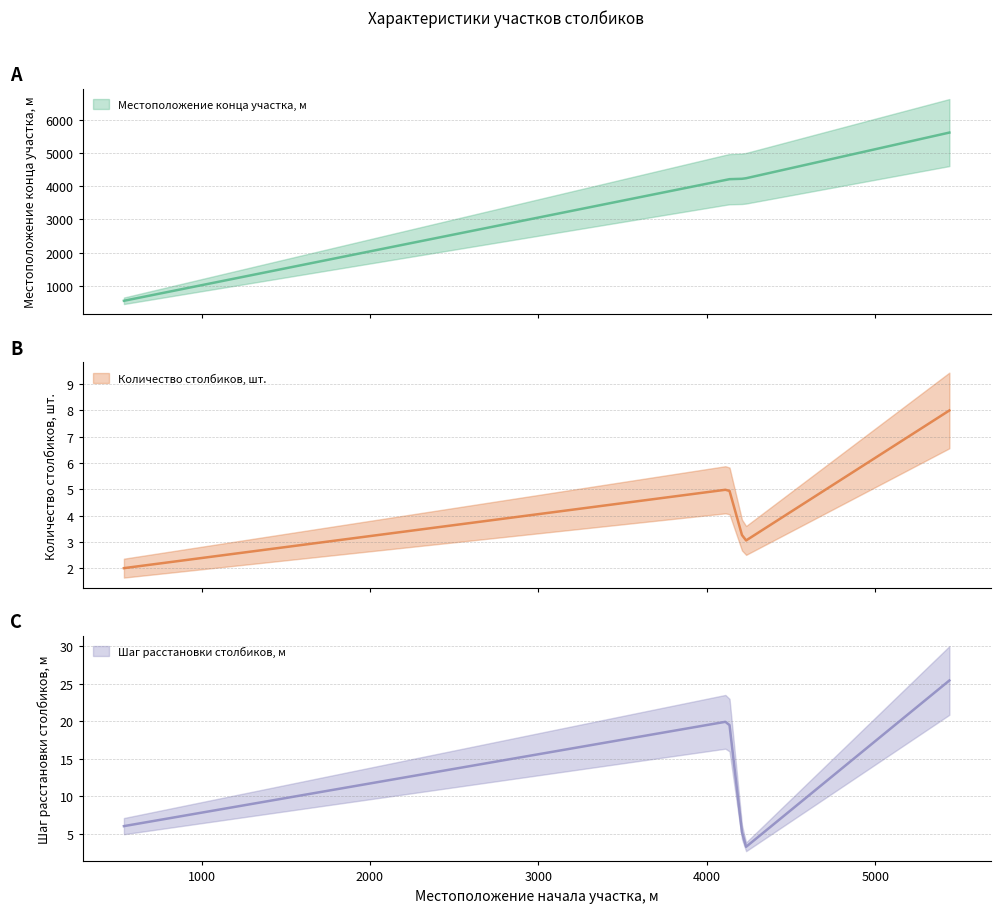

How many Шаг расстановки столбиков, м values are between 3 and 20?

5